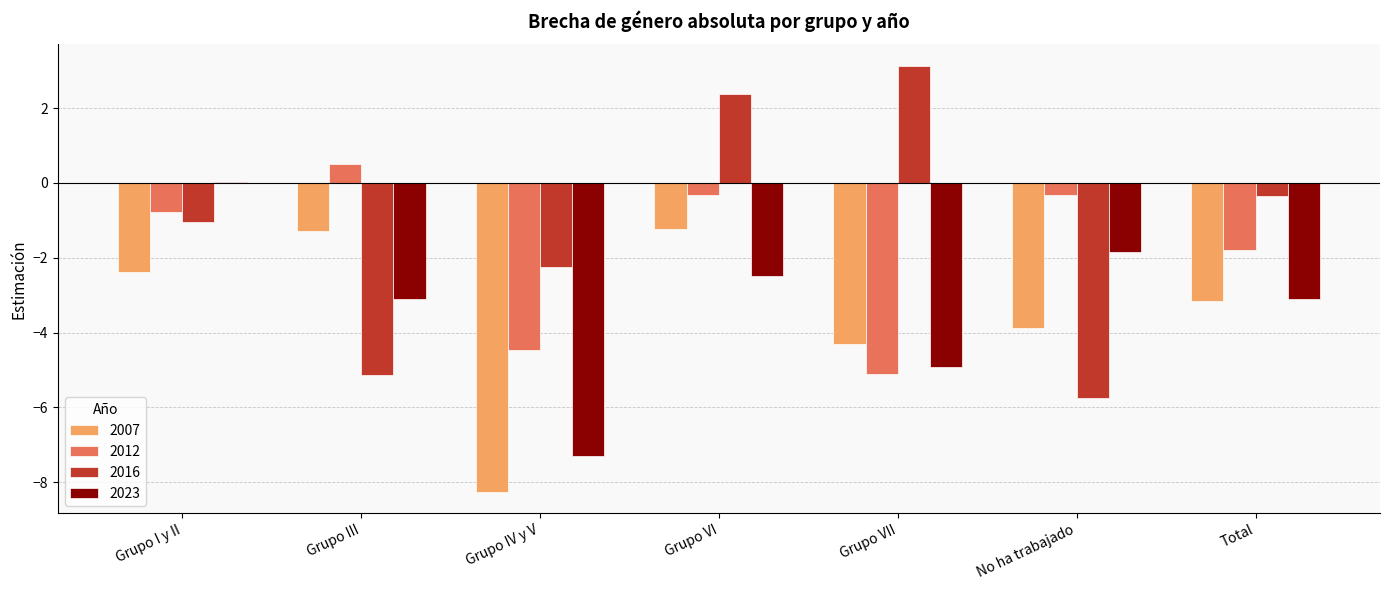

Which series changed the most between Grupo IV y V and No ha trabajado?

2023